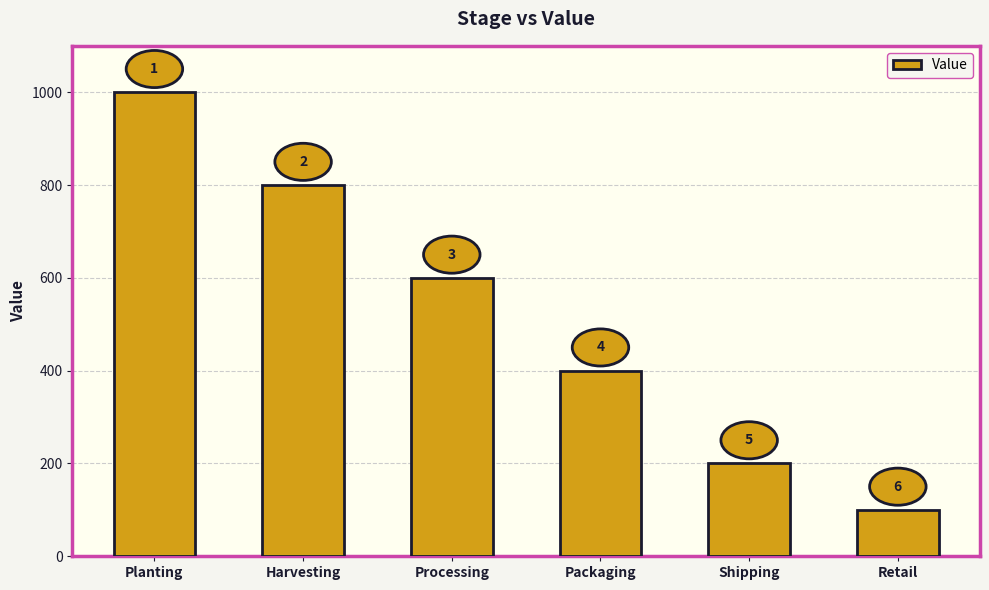

How many bars are there in total?

6